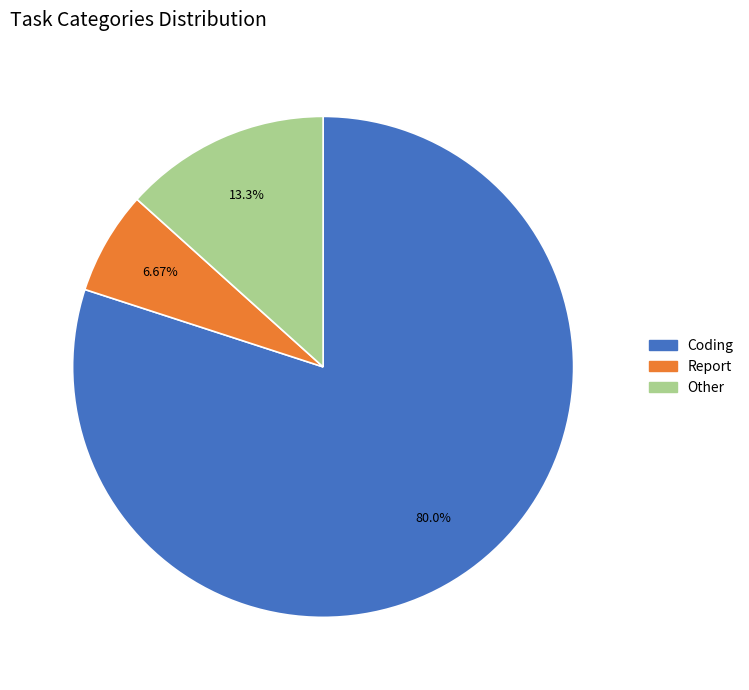

To the nearest percent, what is the difference between the Coding and Other slice percentages?

67%